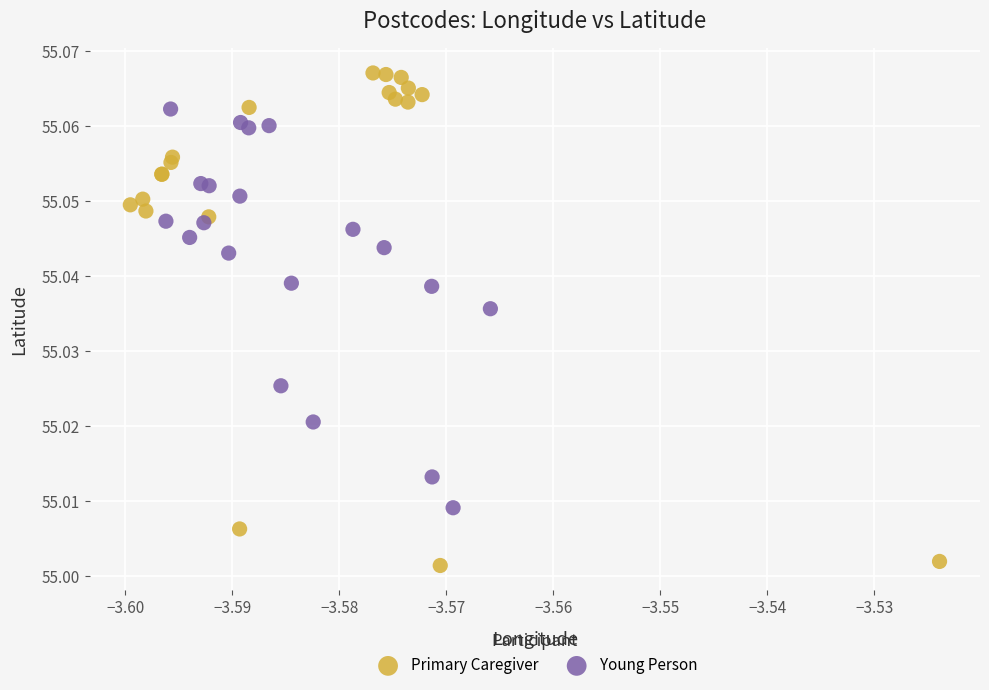

Which series reaches the maximum Y coordinate?

Primary Caregiver